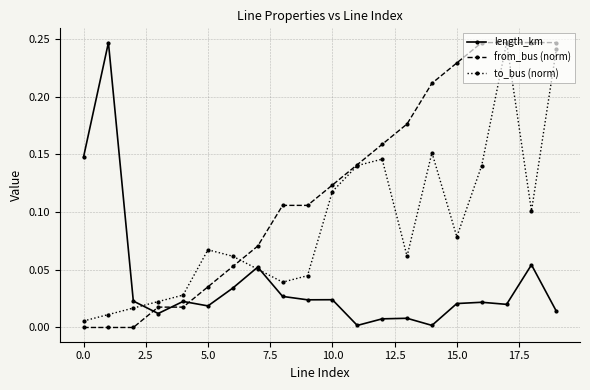

List the series in order of their overall mean, lowest first.

length_km, to_bus (norm), from_bus (norm)